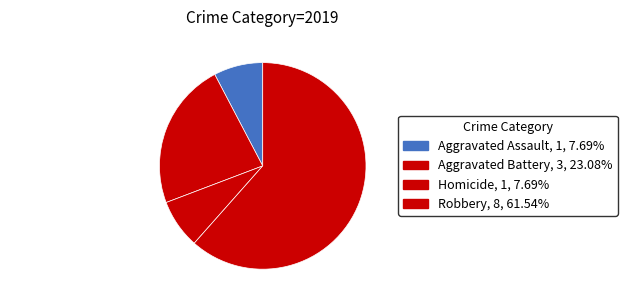

Is it true that Robbery is 72% of the pie?

False